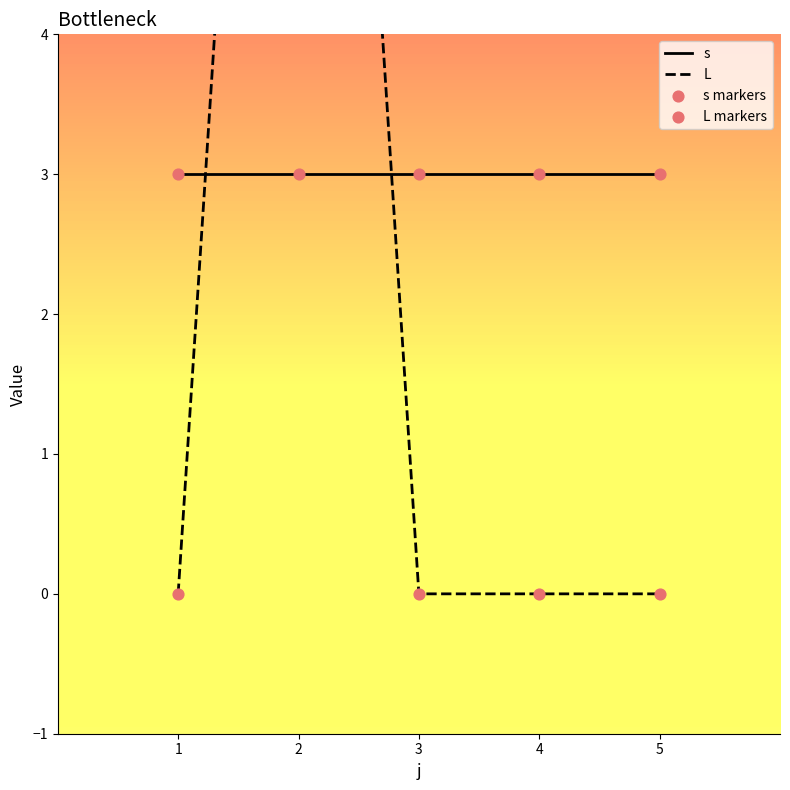

What are all the series names shown in the legend?

s, L, s markers, L markers